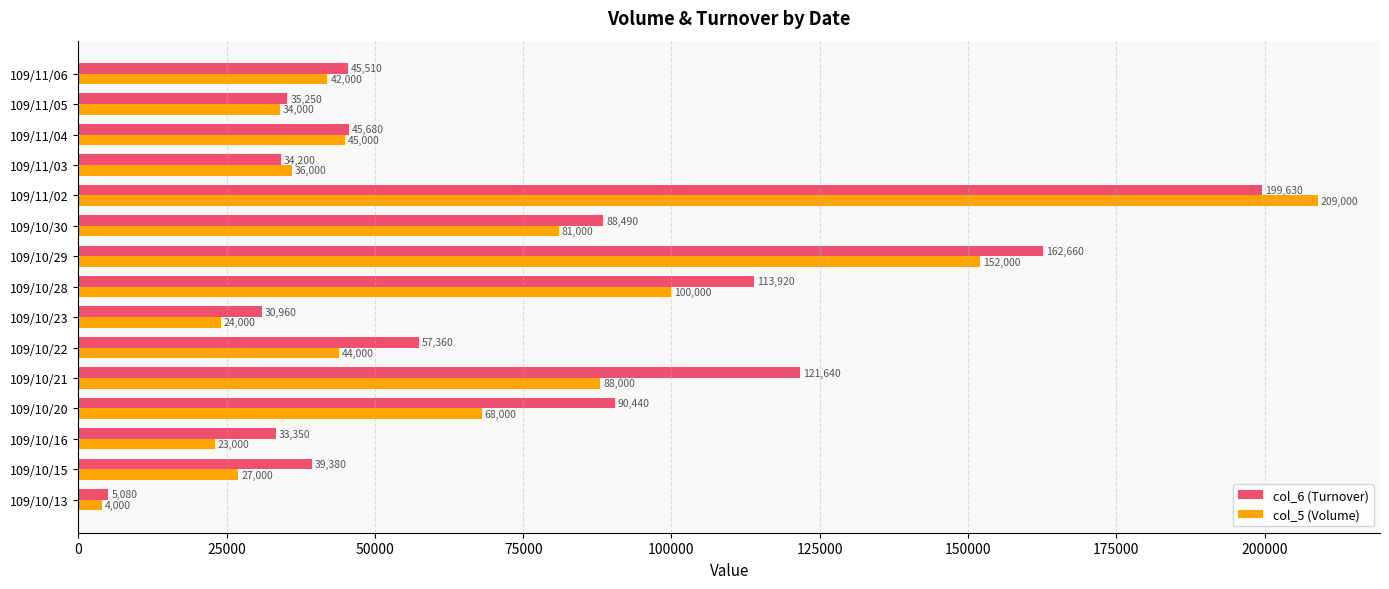

The value of col_6 (Turnover) at 109/10/28 is 113920. True or false?

True